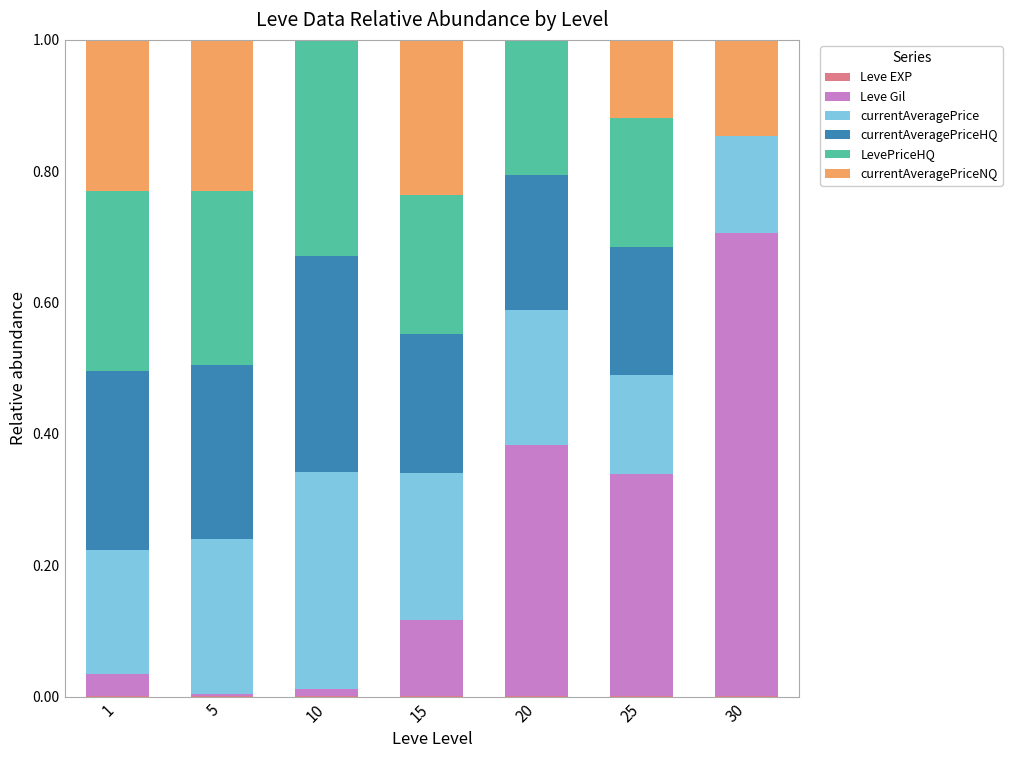

Count the number of categories in the chart.

7